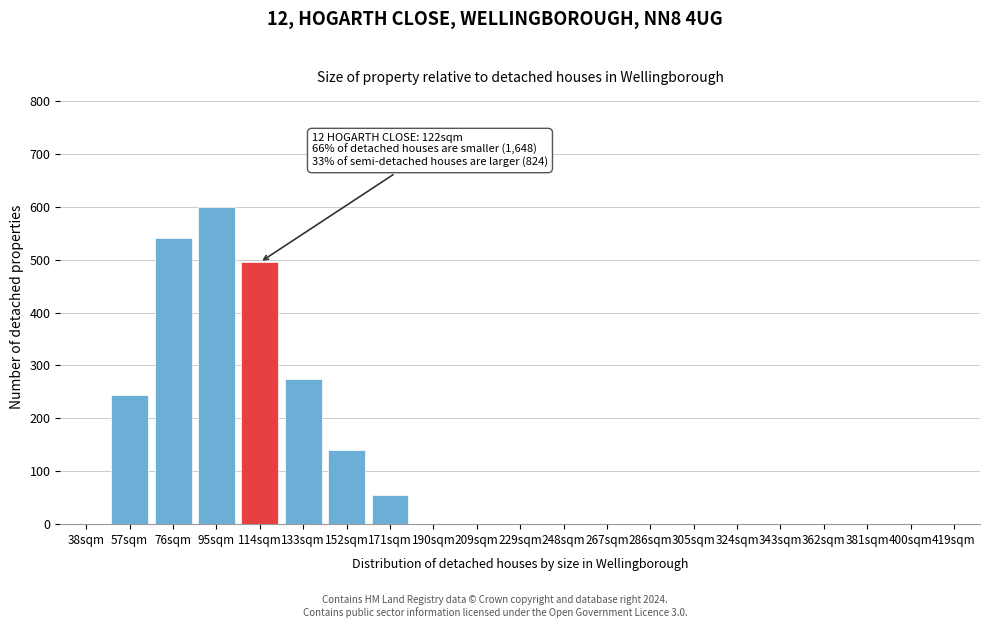

Reading right to left, list all the values displayed in this chart.

419sqm=0	400sqm=0	381sqm=0	362sqm=0	343sqm=0	324sqm=0	305sqm=0	286sqm=0	267sqm=0	248sqm=0	229sqm=0	209sqm=0	190sqm=0	171sqm=55	152sqm=140	133sqm=275	114sqm=495	95sqm=600	76sqm=540	57sqm=245	38sqm=0